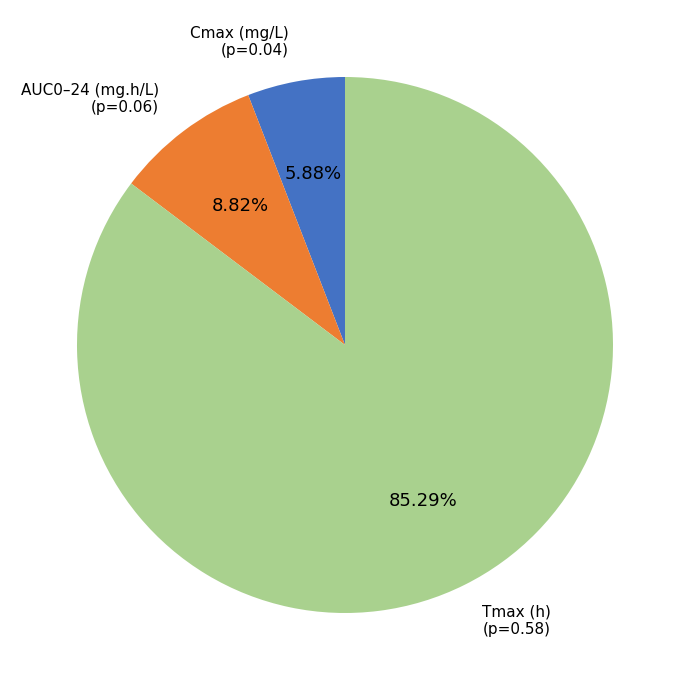

Is the sum of Tmax (h) and Cmax (mg/L) greater than half?

Yes